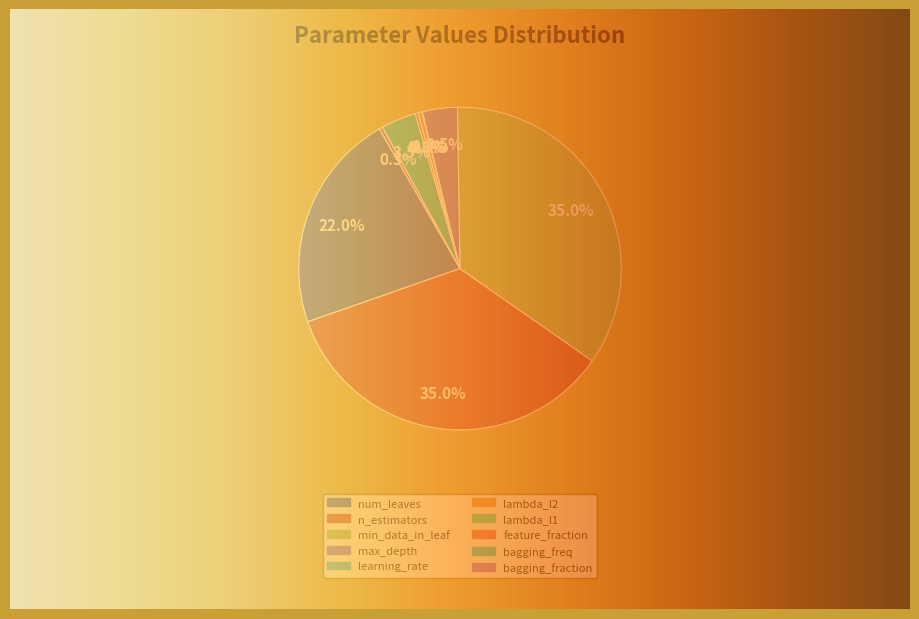

To the nearest percent, what is the combined percentage of min_data_in_leaf and num_leaves?

57%